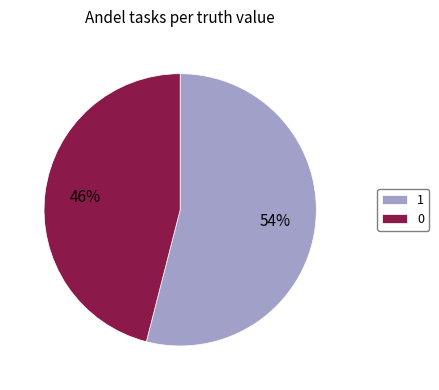

What percentage is the 1 slice, to the nearest percent?

54%